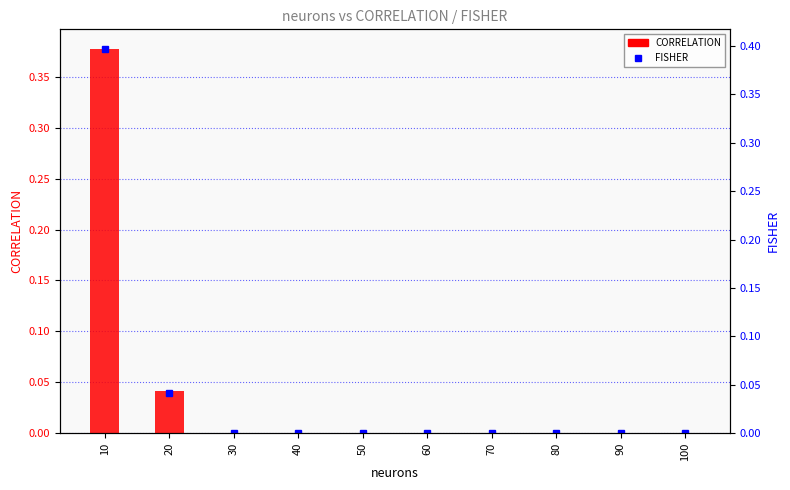

Rank the series by their maximum value, from lowest to highest.

CORRELATION, FISHER